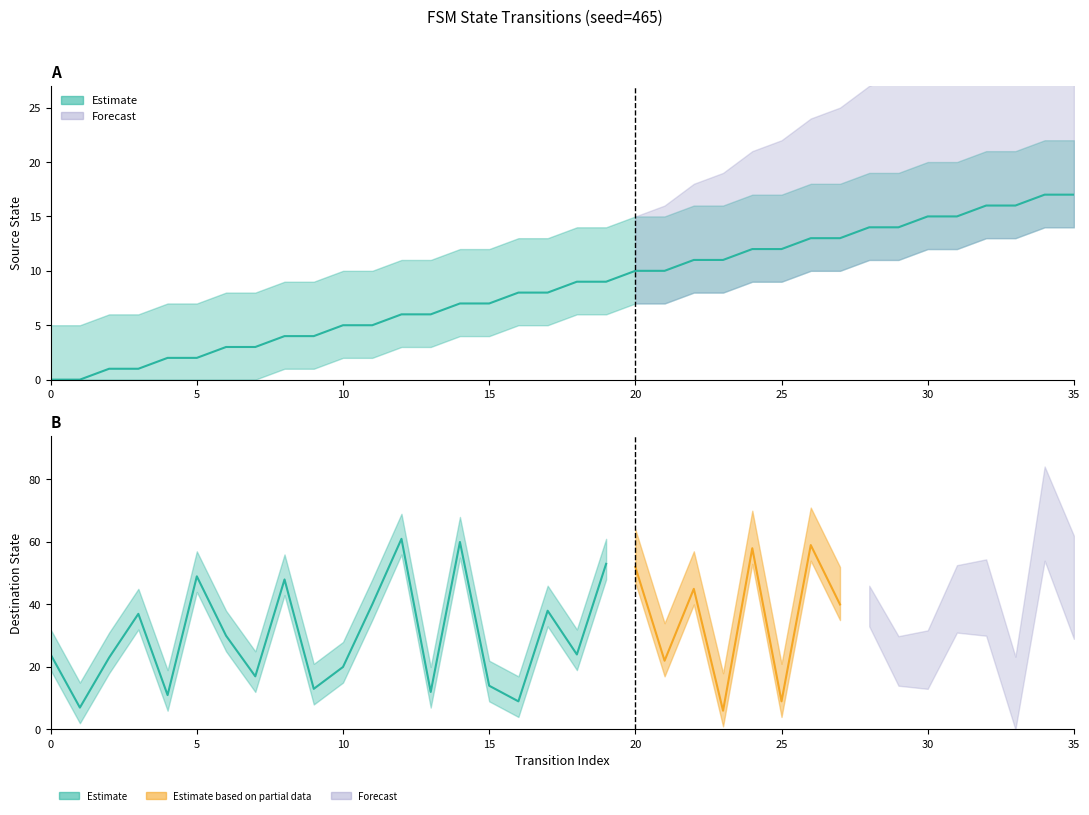

Which has a higher value, 22 or 0?

22